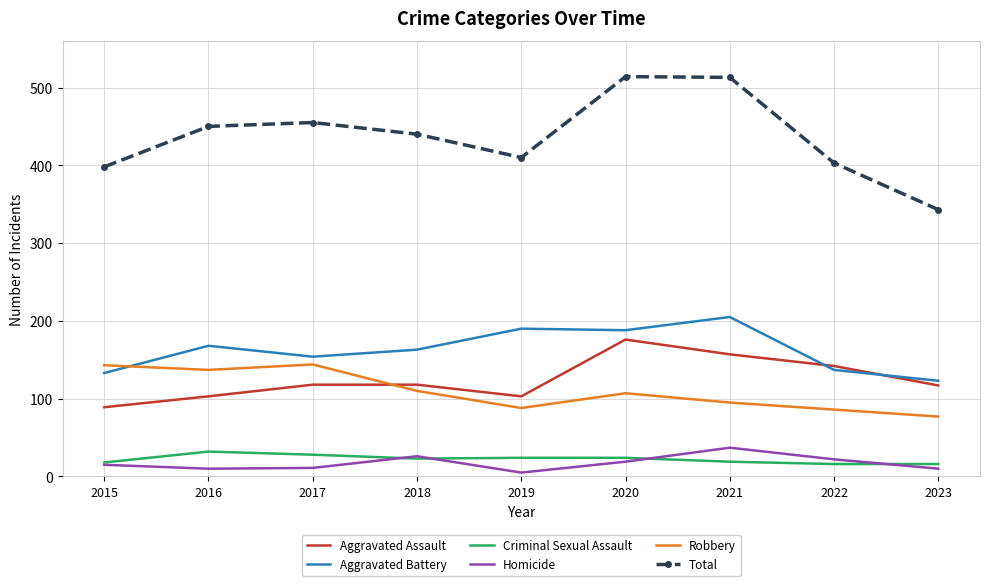

What is the greatest value displayed?

514